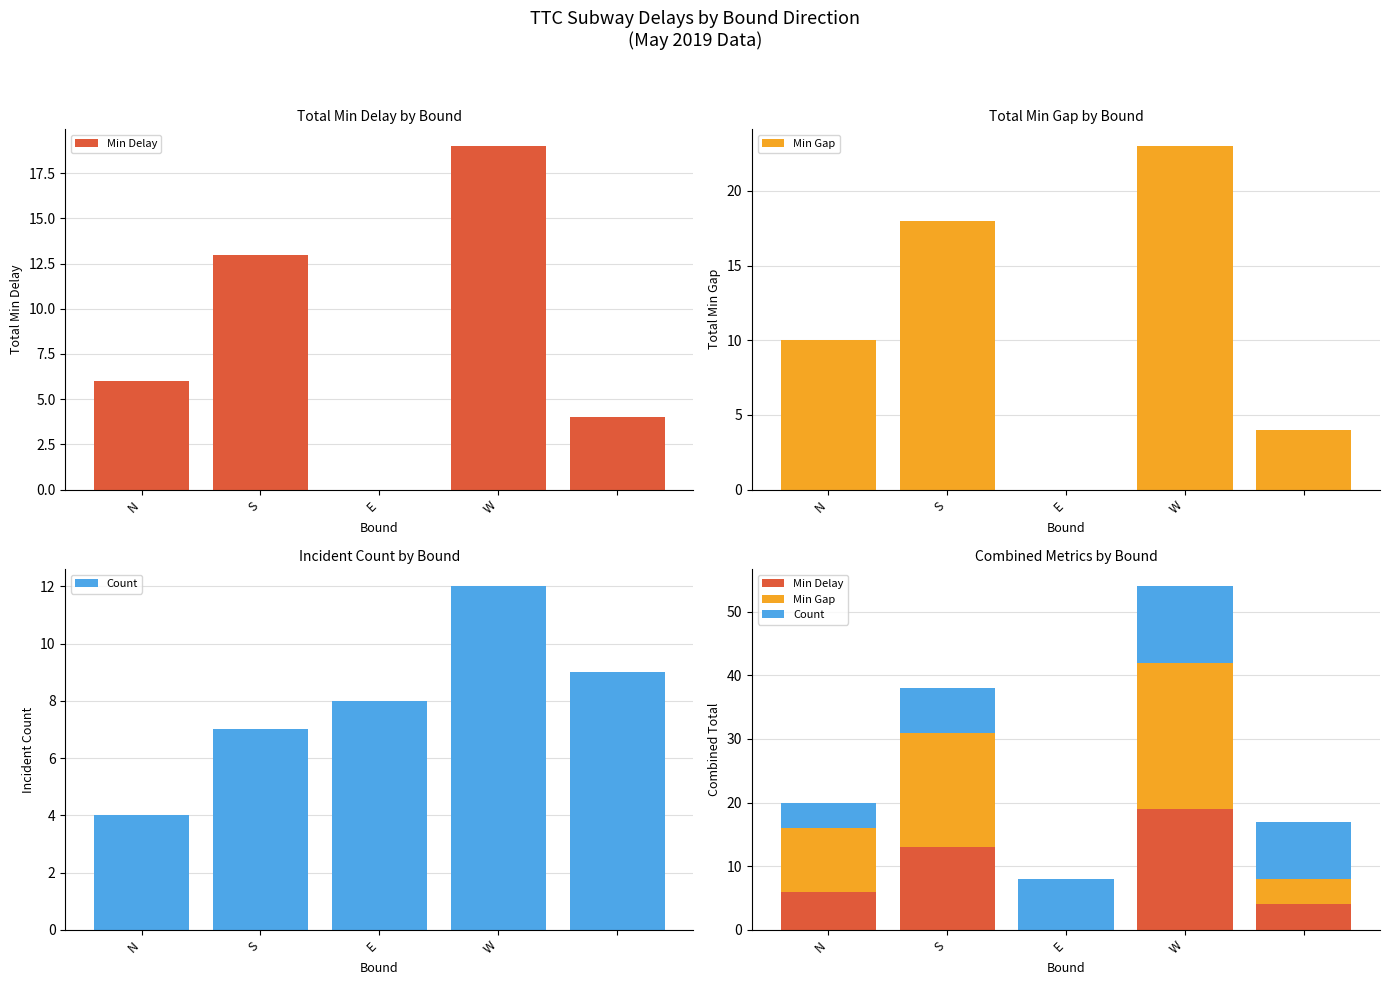

Which series has the widest spread of values?

Min Gap